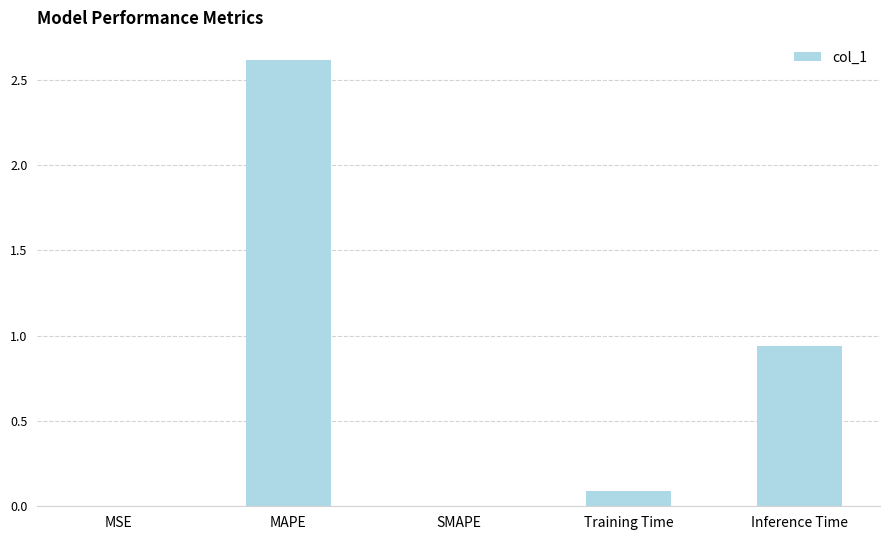

What is the sum of the values at MAPE and Inference Time?

3.6